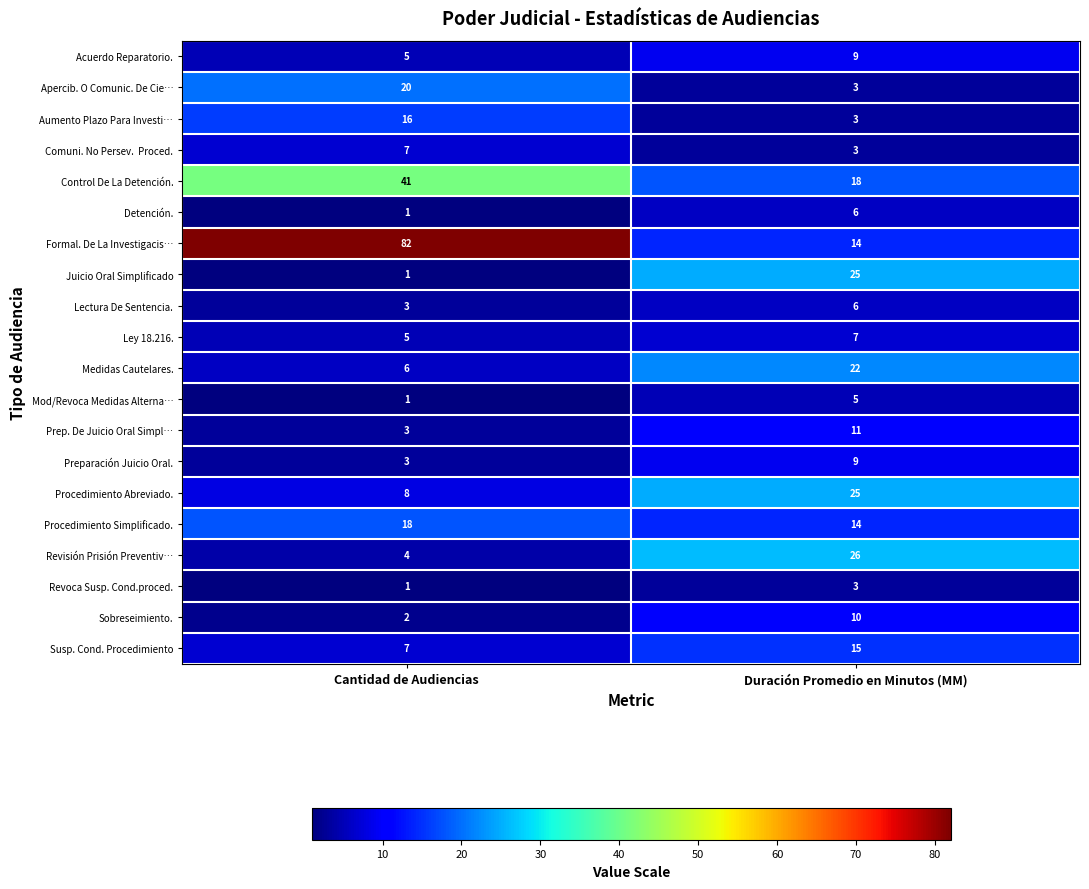

Between Cantidad de Audiencias and Duración Promedio en Minutos (MM), which series saw the biggest shift?

Formal. De La Investigacis…